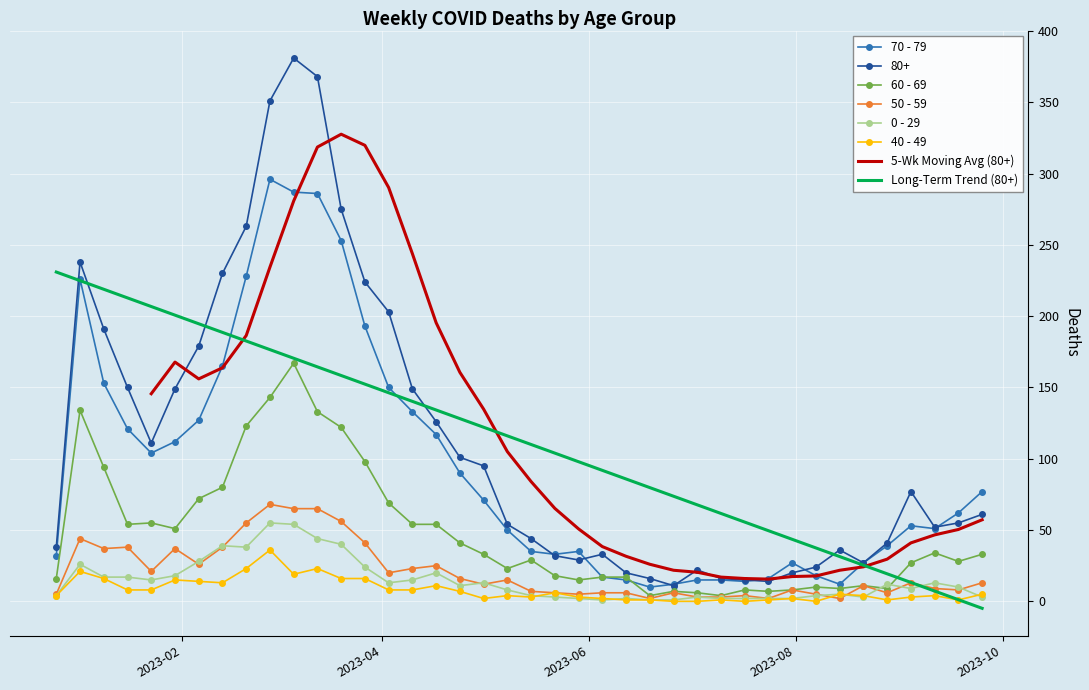

Which label corresponds to the largest value in the chart?

2023-03-06